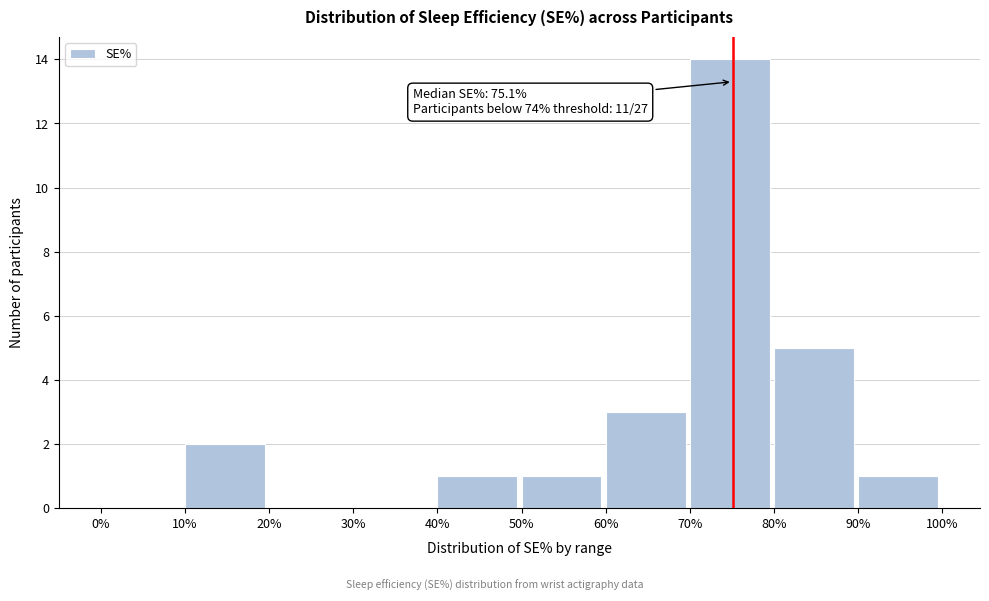

Over which range of the x-axis is the bar tallest?

70% to 80%